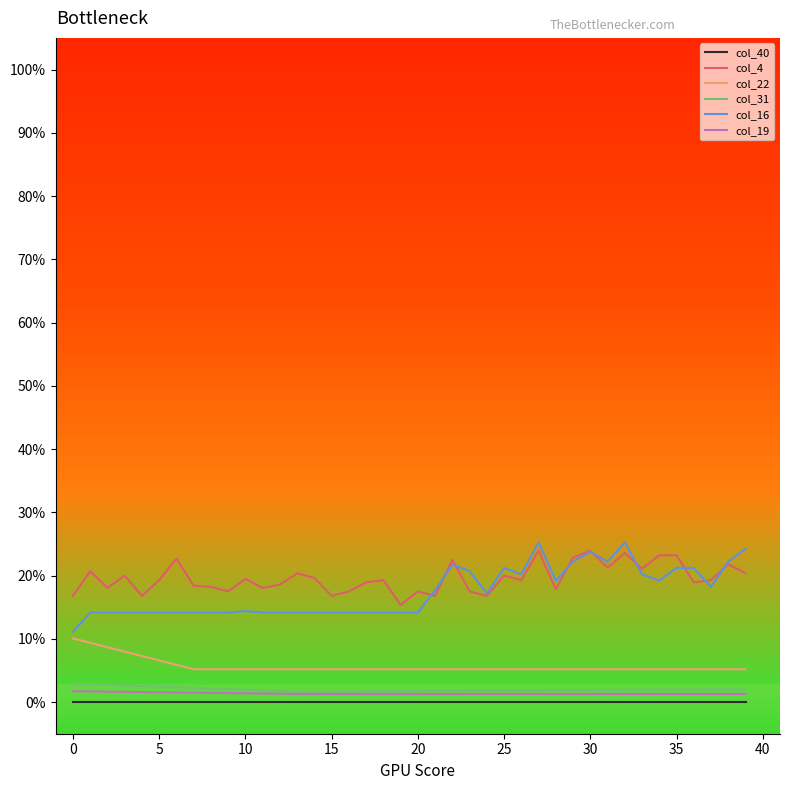

Reading left to right, list all the values displayed in this chart.

col_40: 0.0	0.0	0.0	0.0	0.0	0.0	0.0	0.0	0.0	0.0	0.0	0.0	0.0	0.0	0.0	0.0	0.0	0.0	0.0	0.0	0.0	0.0	0.0	0.0	0.0	0.0	0.0	0.0	0.0	0.0	0.0	0.0	0.0	0.0	0.0	0.0	0.0	0.0	0.0	0.0
col_4: 0.2	0.2	0.2	0.2	0.2	0.2	0.2	0.2	0.2	0.2	0.2	0.2	0.2	0.2	0.2	0.2	0.2	0.2	0.2	0.2	0.2	0.2	0.2	0.2	0.2	0.2	0.2	0.2	0.2	0.2	0.2	0.2	0.2	0.2	0.2	0.2	0.2	0.2	0.2	0.2
col_22: 0.1	0.1	0.1	0.1	0.1	0.1	0.1	0.1	0.1	0.1	0.1	0.1	0.1	0.1	0.1	0.1	0.1	0.1	0.1	0.1	0.1	0.1	0.1	0.1	0.1	0.1	0.1	0.1	0.1	0.1	0.1	0.1	0.1	0.1	0.1	0.1	0.1	0.1	0.1	0.1
col_31: 0.0	0.0	0.0	0.0	0.0	0.0	0.0	0.0	0.0	0.0	0.0	0.0	0.0	0.0	0.0	0.0	0.0	0.0	0.0	0.0	0.0	0.0	0.0	0.0	0.0	0.0	0.0	0.0	0.0	0.0	0.0	0.0	0.0	0.0	0.0	0.0	0.0	0.0	0.0	0.0
col_16: 0.1	0.1	0.1	0.1	0.1	0.1	0.1	0.1	0.1	0.1	0.1	0.1	0.1	0.1	0.1	0.1	0.1	0.1	0.1	0.1	0.1	0.2	0.2	0.2	0.2	0.2	0.2	0.3	0.2	0.2	0.2	0.2	0.3	0.2	0.2	0.2	0.2	0.2	0.2	0.2
col_19: 0.0	0.0	0.0	0.0	0.0	0.0	0.0	0.0	0.0	0.0	0.0	0.0	0.0	0.0	0.0	0.0	0.0	0.0	0.0	0.0	0.0	0.0	0.0	0.0	0.0	0.0	0.0	0.0	0.0	0.0	0.0	0.0	0.0	0.0	0.0	0.0	0.0	0.0	0.0	0.0